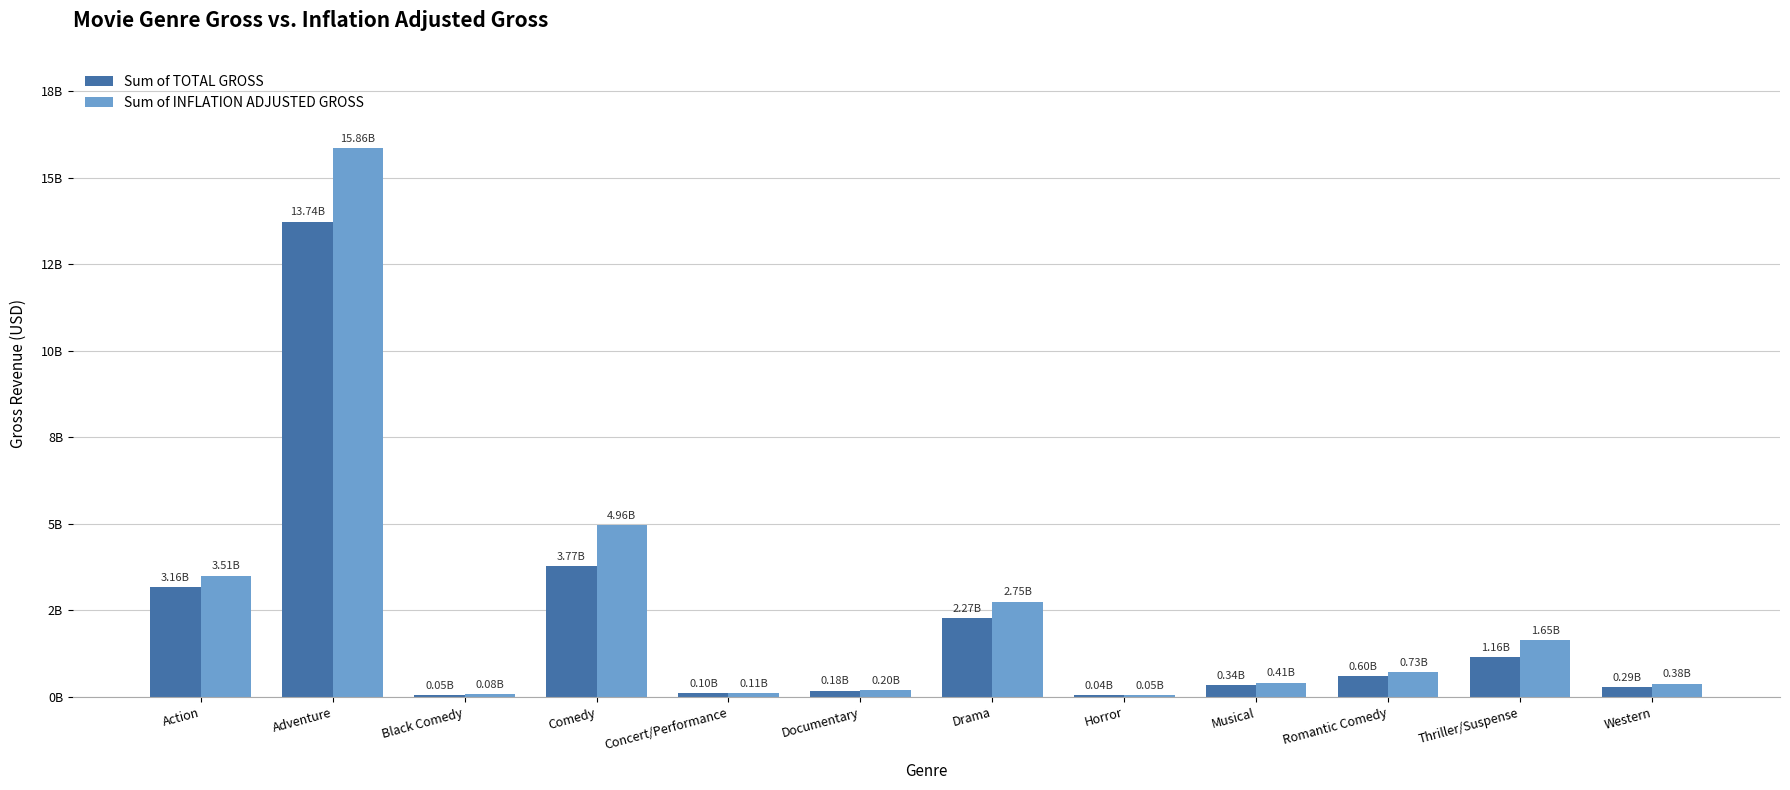

What are all the series names shown in the legend?

Sum of TOTAL GROSS, Sum of INFLATION ADJUSTED GROSS